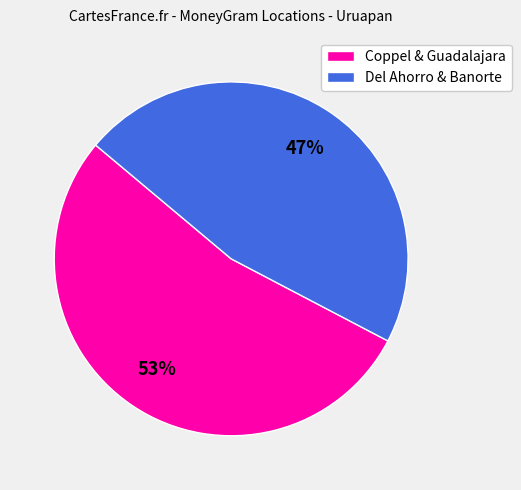

Does any single category account for the majority?

Yes